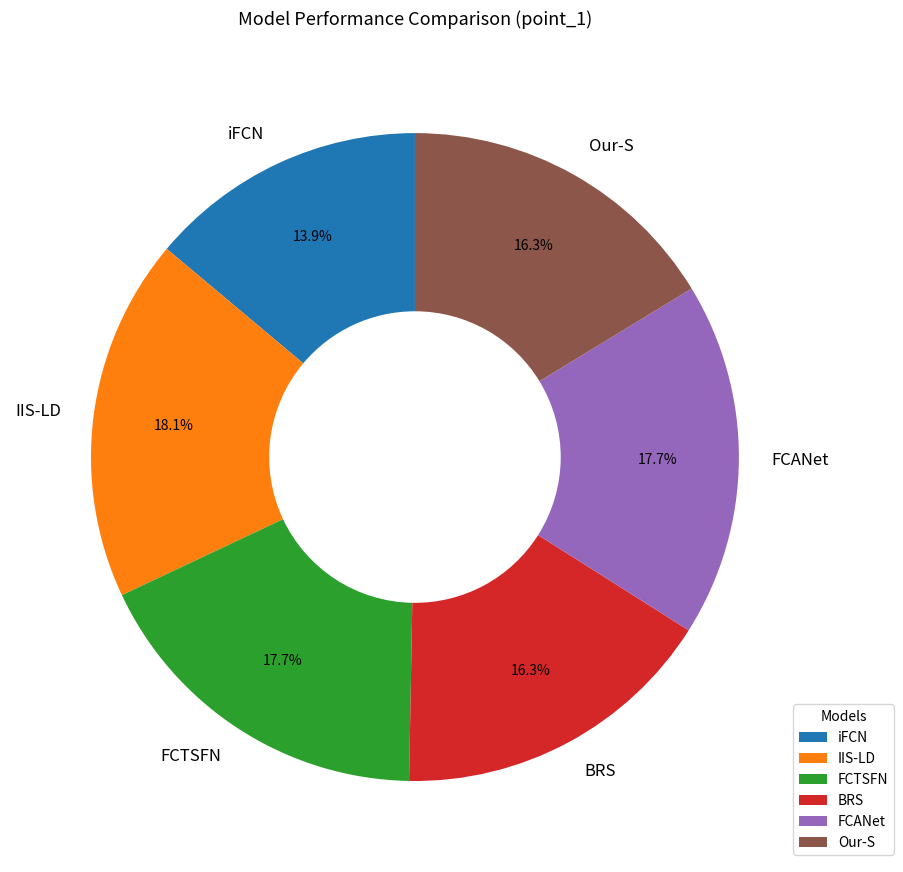

How many segments does this pie chart have?

6